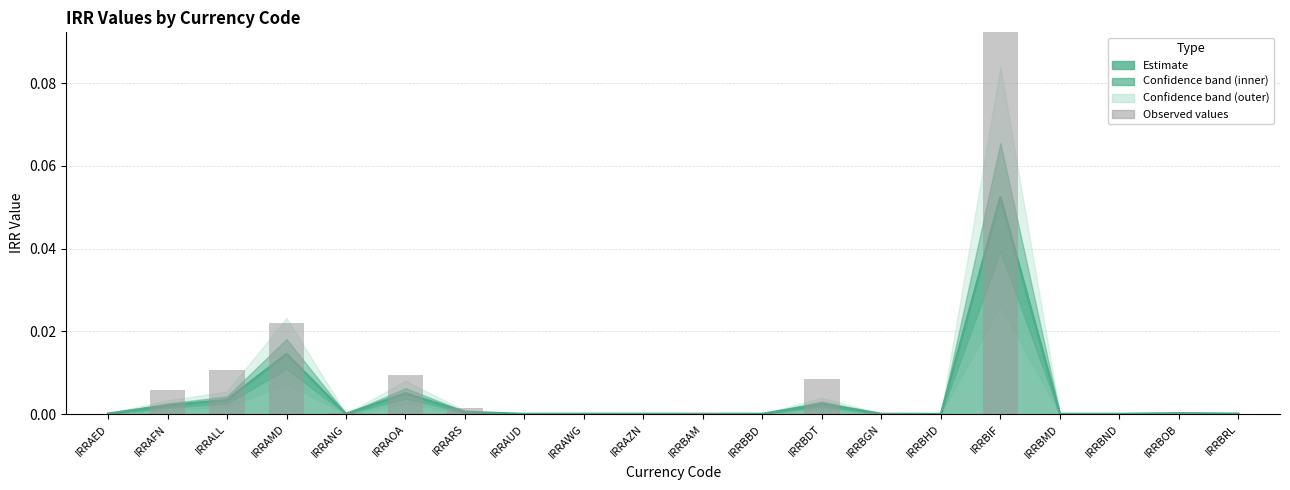

Rank the categories by value from highest to lowest.

IRRBIF, IRRAMD, IRRALL, IRRAOA, IRRBDT, IRRAFN, IRRARS, IRRBOB, IRRANG, IRRBAM, IRRBGN, IRRAZN, IRRBRL, IRRAED, IRRBBD, IRRAUD, IRRBND, IRRAWG, IRRBMD, IRRBHD